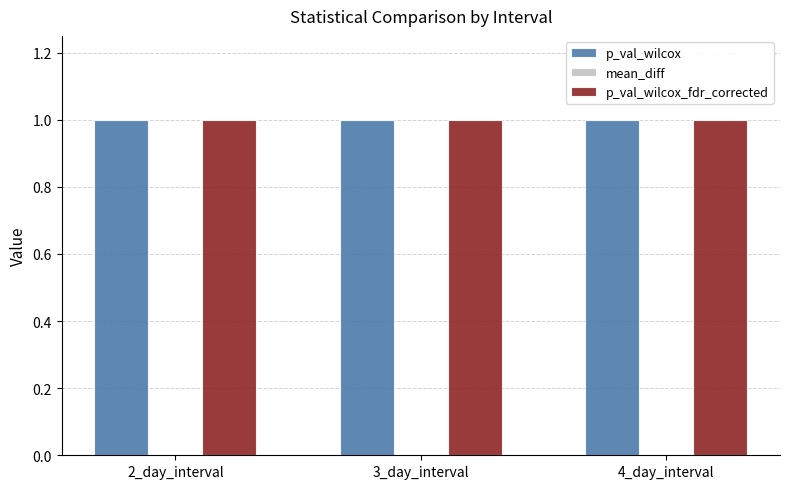

Reading left to right, transcribe all the data shown in this chart.

p_val_wilcox: 2_day_interval=1	3_day_interval=1	4_day_interval=1
mean_diff: 2_day_interval=0	3_day_interval=0	4_day_interval=0
p_val_wilcox_fdr_corrected: 2_day_interval=1	3_day_interval=1	4_day_interval=1